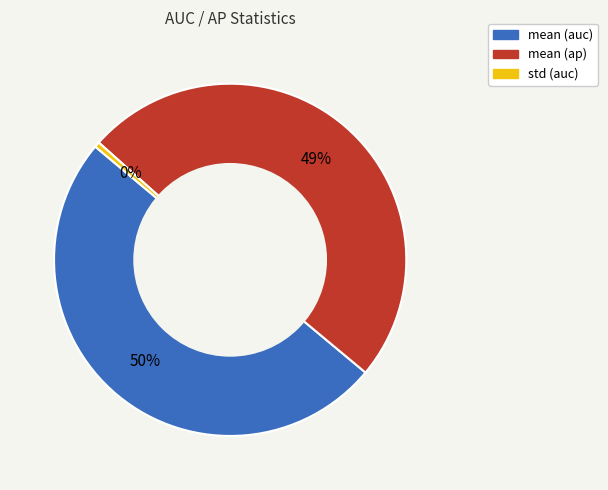

What percentage is the mean (ap) slice, to the nearest percent?

49%